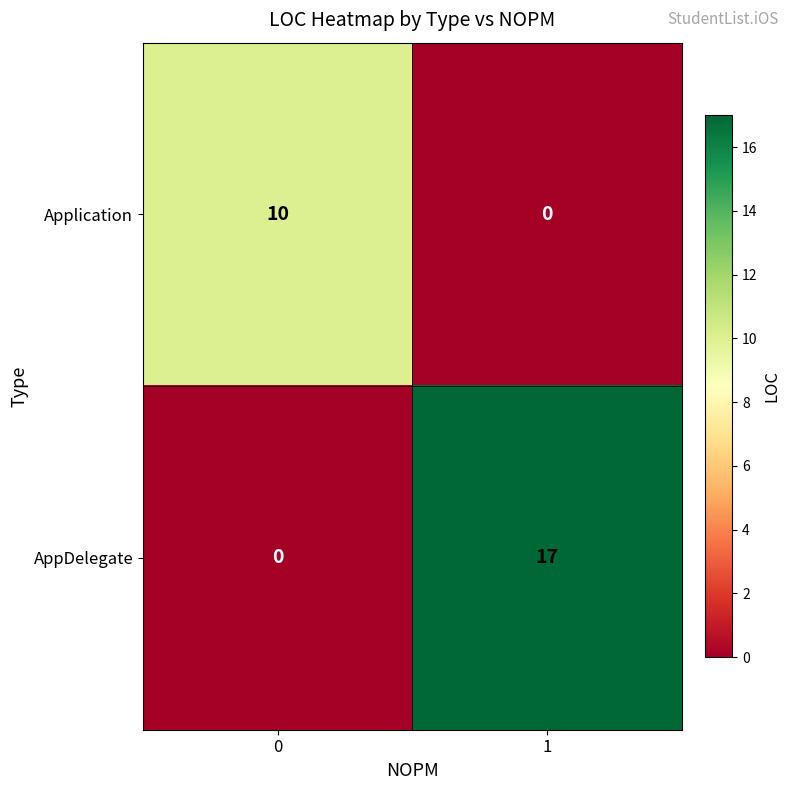

Count the number of data series in this chart.

2